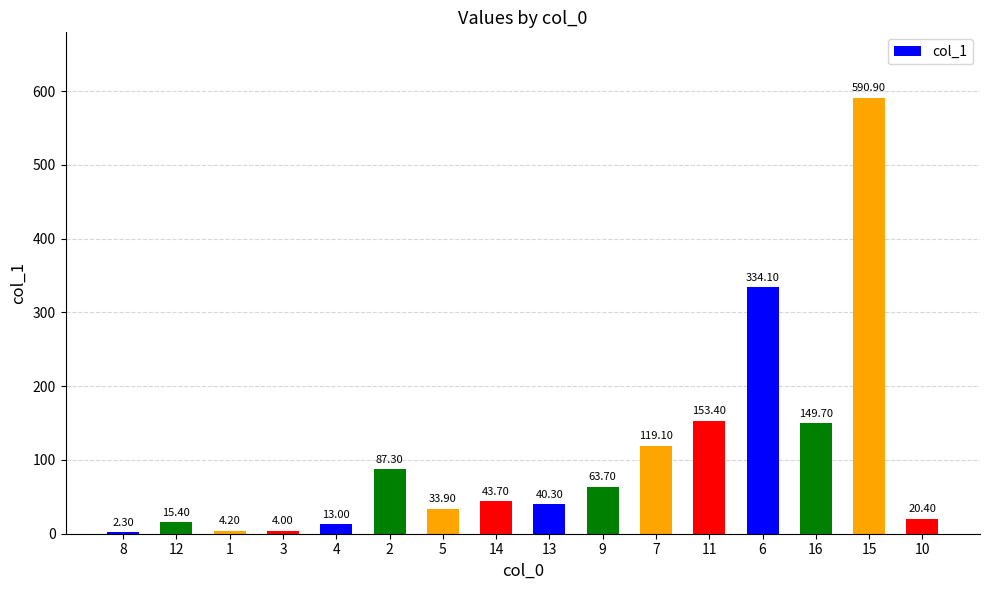

Rank the categories by value from lowest to highest.

8, 3, 1, 4, 12, 10, 5, 13, 14, 9, 2, 7, 16, 11, 6, 15